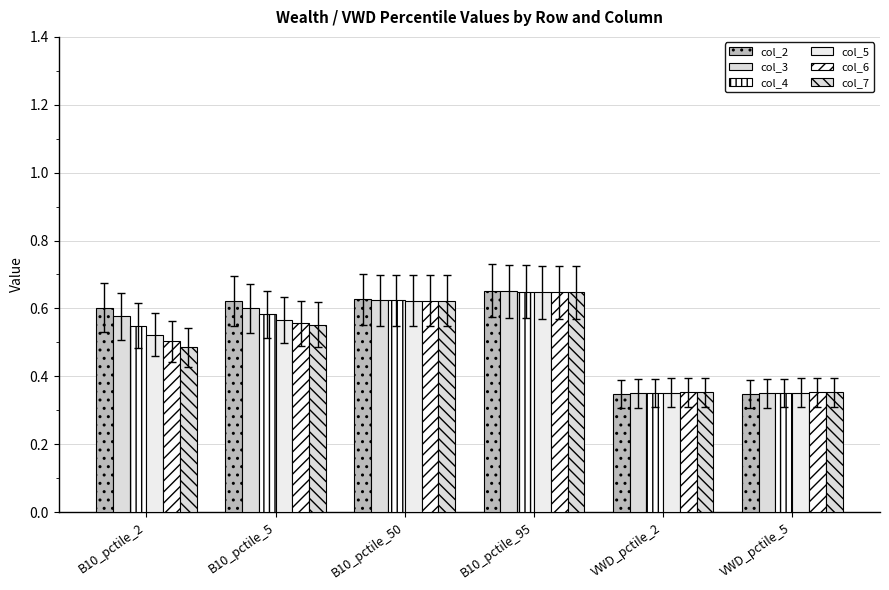

What is the total value across all series at VWD_pctile_5?

2.1